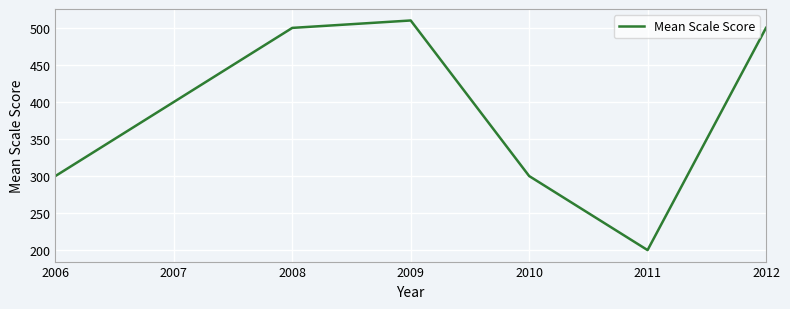

Between 2010 and 2009, which is larger?

2009